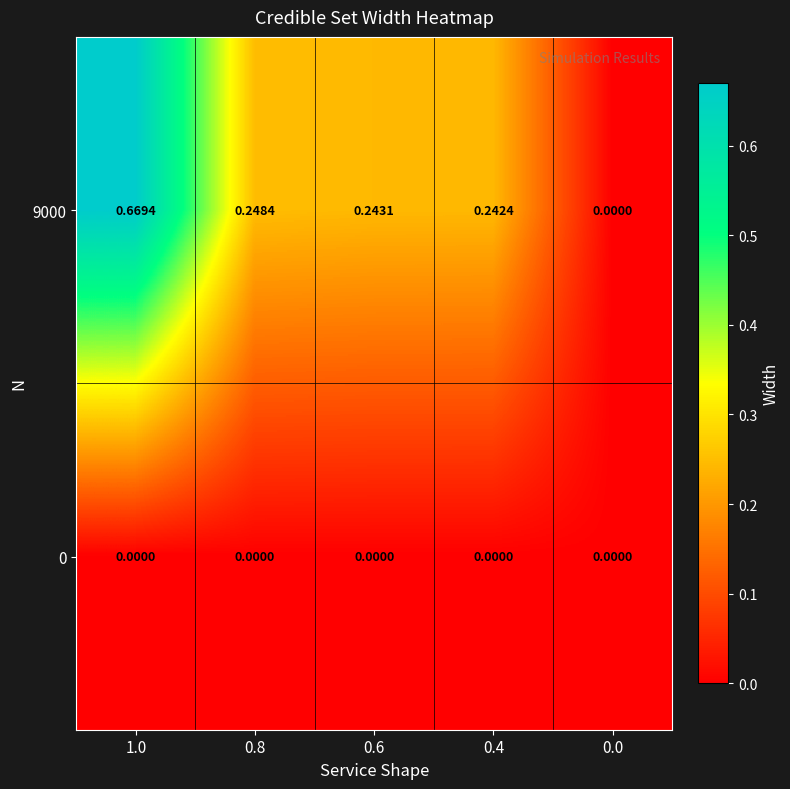

Which series has the largest range (max minus min)?

9000